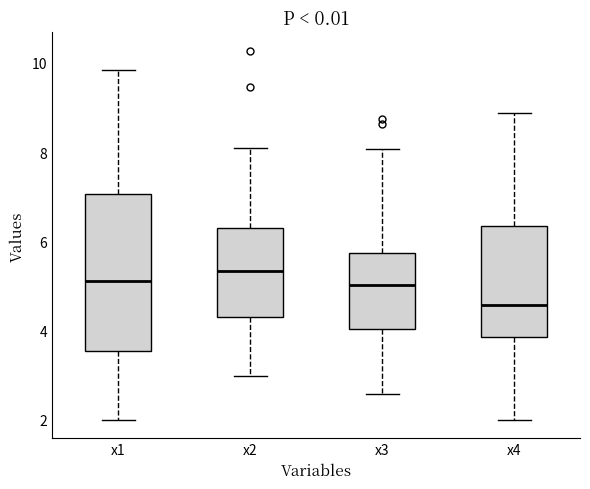

Reading left to right, read every box against the y-axis: the position of its median line, the range the box covers, and the ends of its whiskers. The values are not printed on the chart, so give them approximately, as read against the axis.

x1: median 5.2, box 3.6 to 7.0, whiskers 2.0 to 9.8
x2: median 5.4, box 4.4 to 6.2, whiskers 3.0 to 8.0
x3: median 5.0, box 4.0 to 5.8, whiskers 2.6 to 8.0
x4: median 4.6, box 3.8 to 6.4, whiskers 2.0 to 8.8